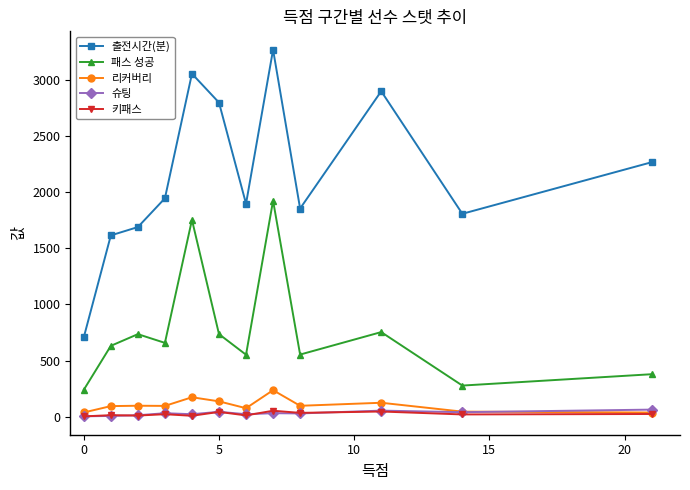

True or false: 출전시간(분) has more than 0 interior local peaks.

True